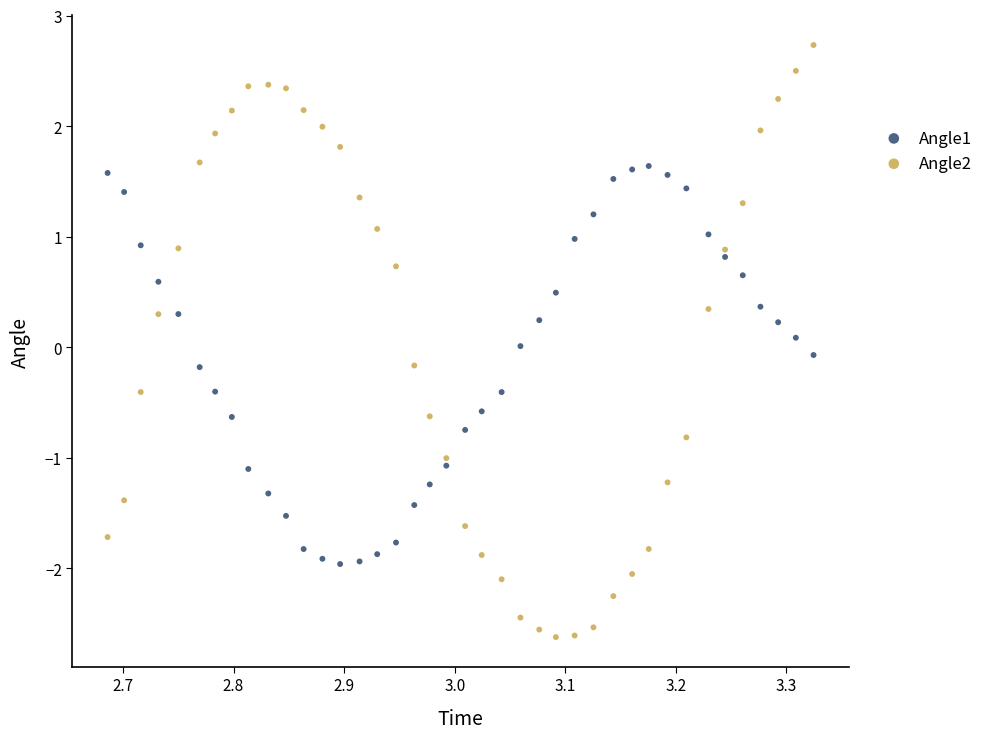

Which series reaches the minimum Y coordinate?

Angle2